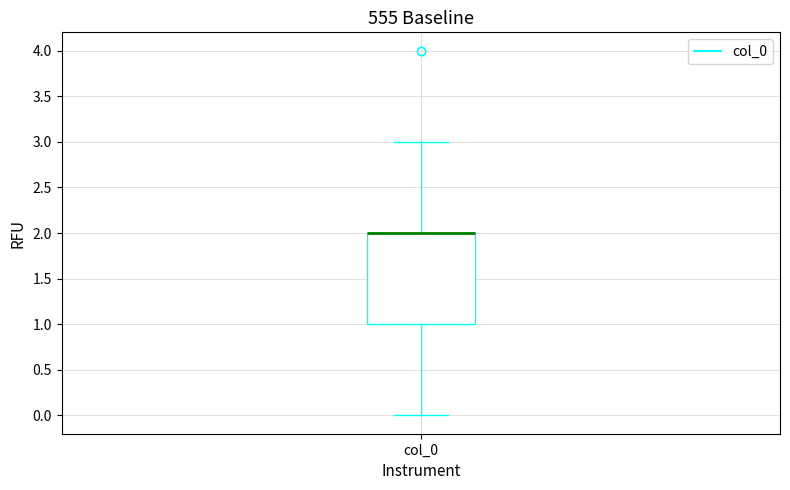

Read this box plot against the y-axis: the position of the median line, the range covered by the box, and the ends of both whiskers. The values are not printed on the chart, so give them approximately, as read against the axis.

median 2 (drawn on the box's upper edge), box 1 to 2, whiskers 0 to 3